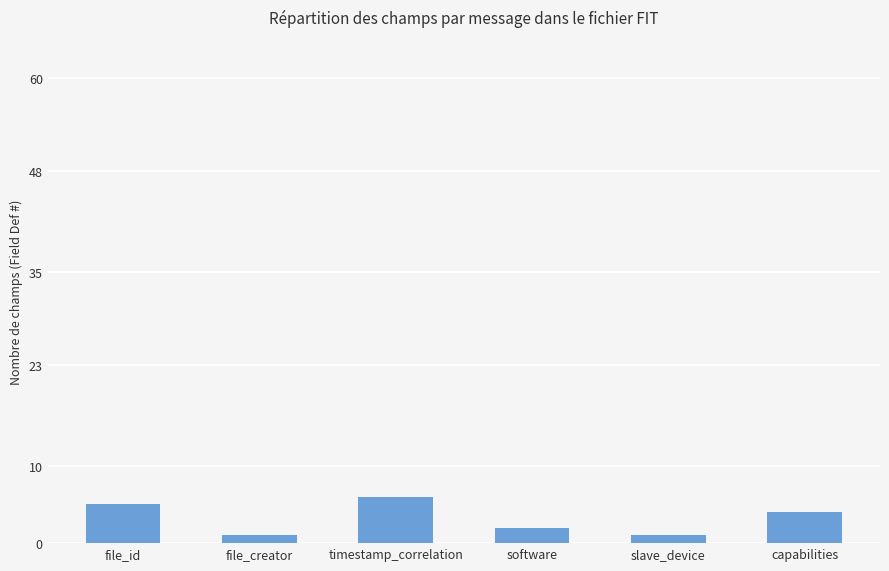

What is the sum of all values?

19